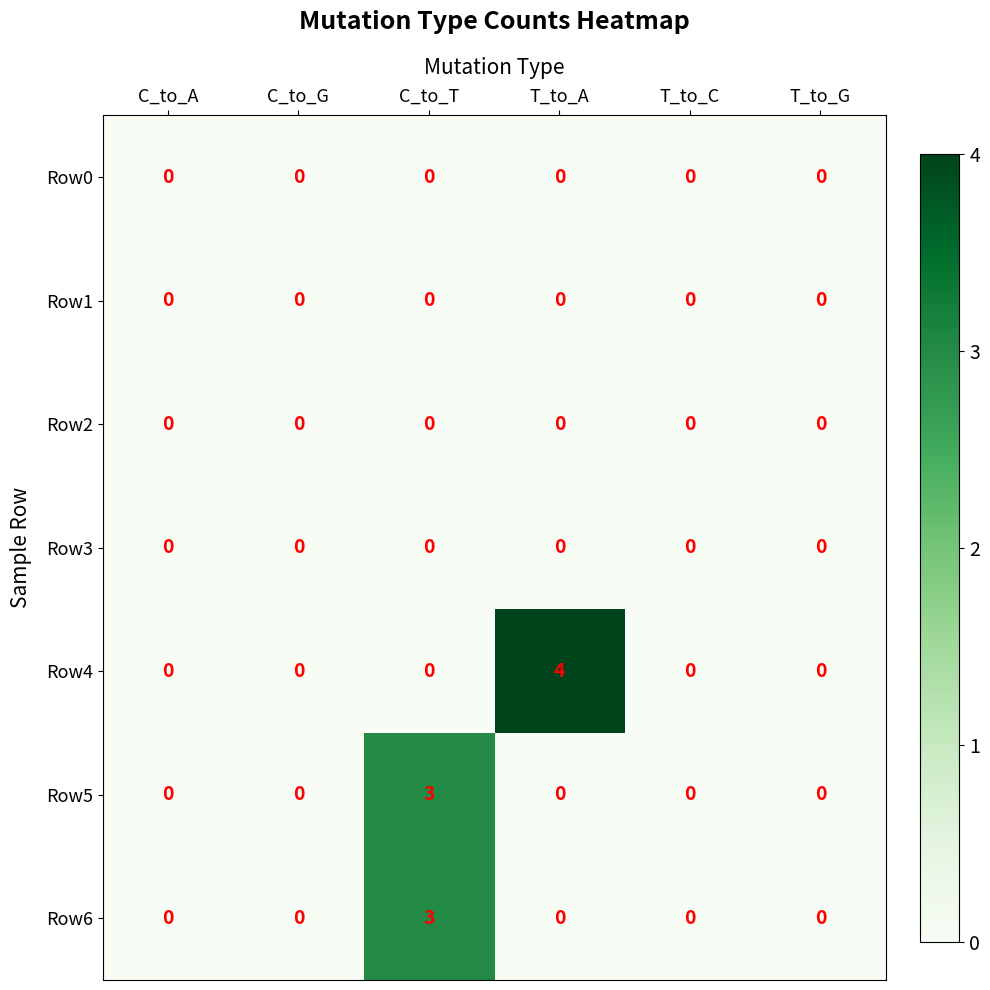

Is it true that Row3 equals 0 at C_to_G?

True